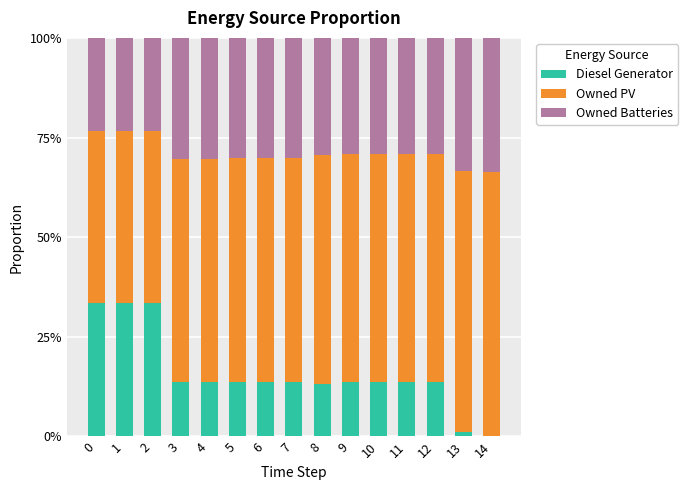

Count the number of data series in this chart.

3